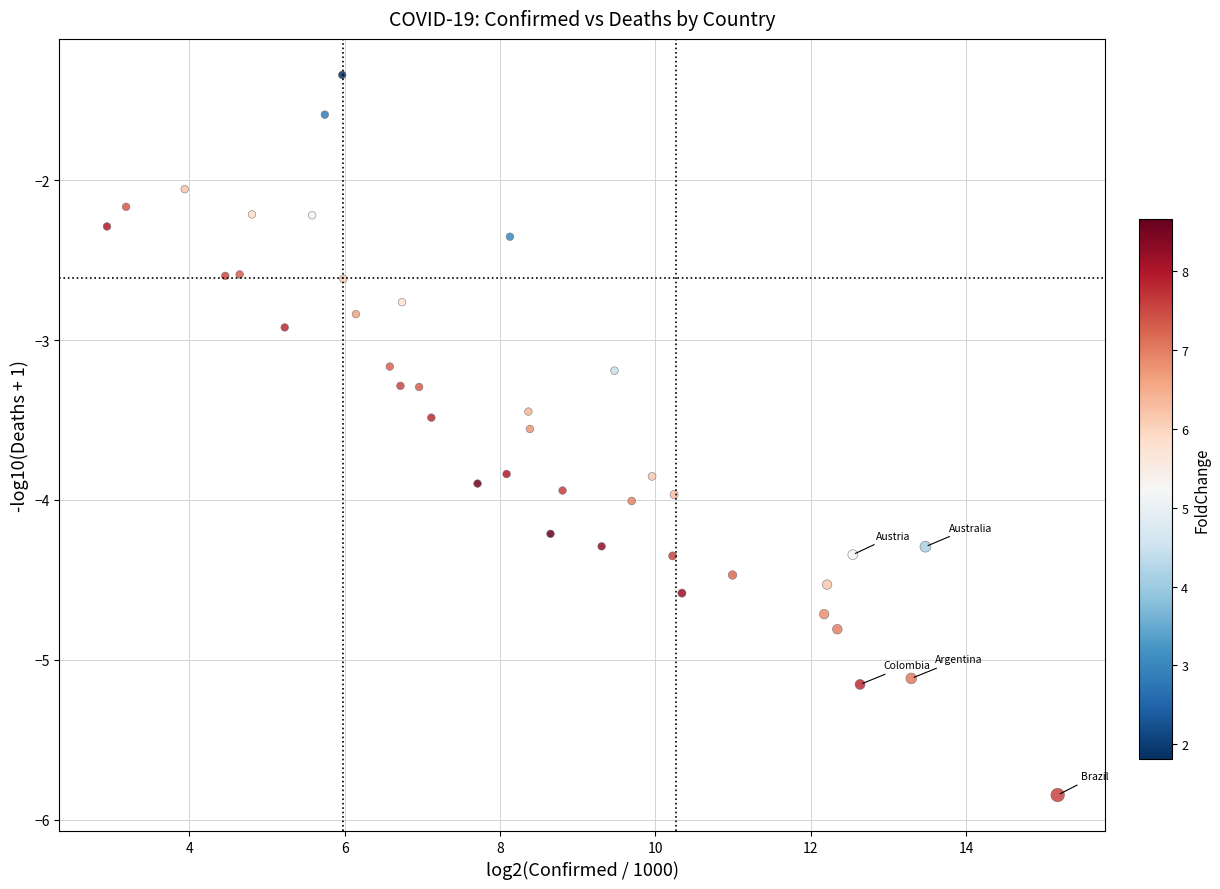

What is the range of X values (max minus min)?

12.2